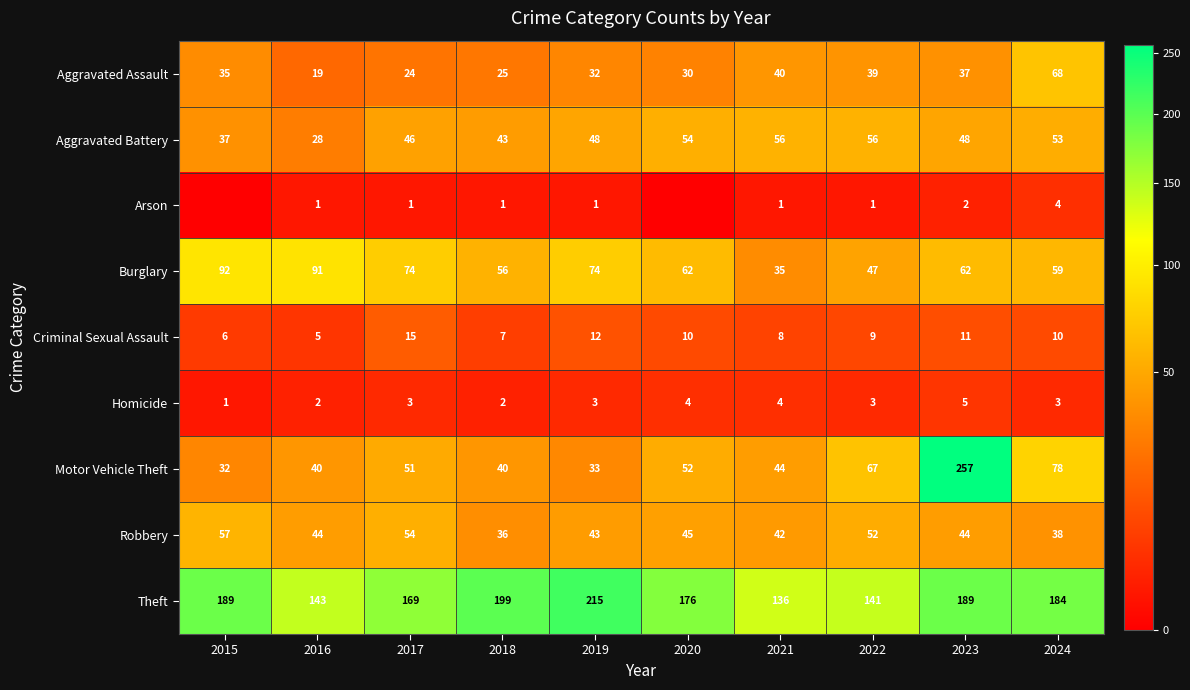

How many values in the Burglary series are below 62?

4